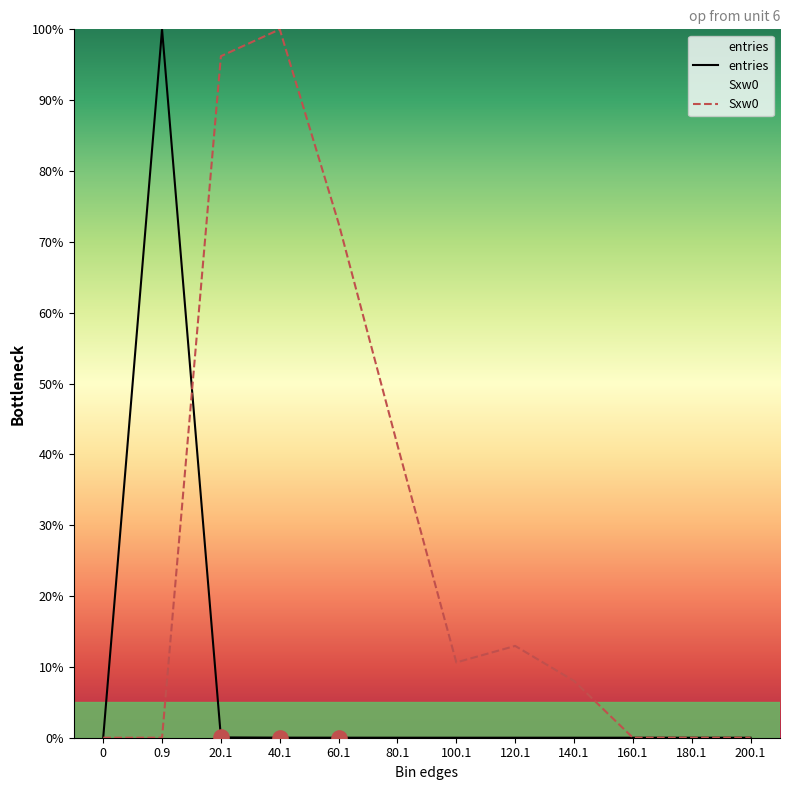

At how many categories does at least one series exceed 76?

3